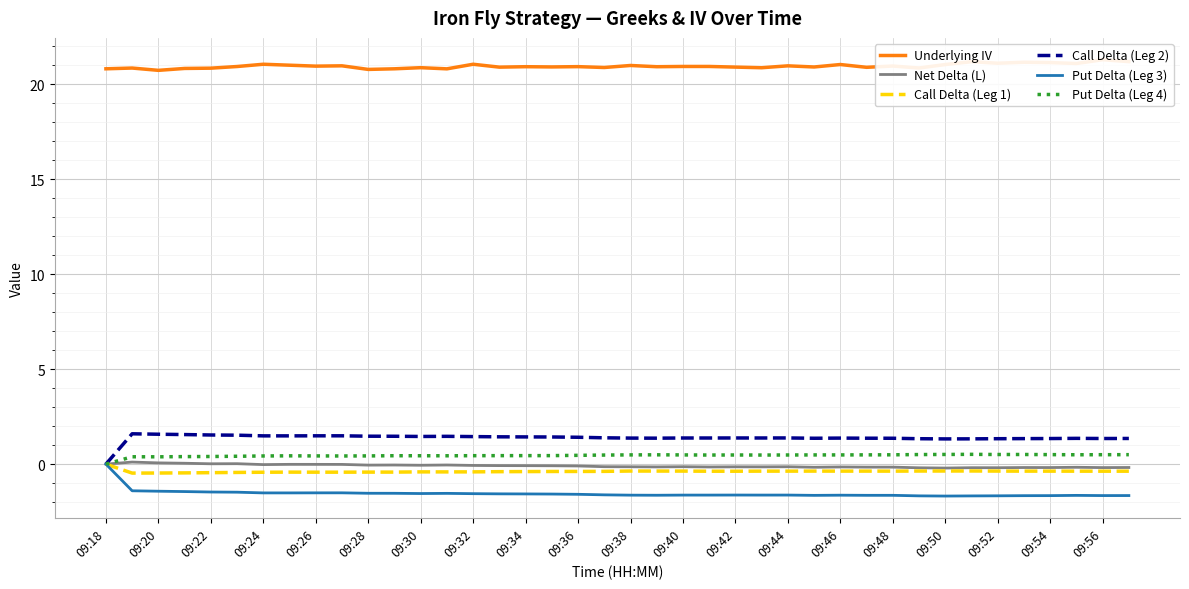

Rank the series by their maximum value, from lowest to highest.

Call Delta (Leg 1), Put Delta (Leg 3), Net Delta (L), Put Delta (Leg 4), Call Delta (Leg 2), Underlying IV